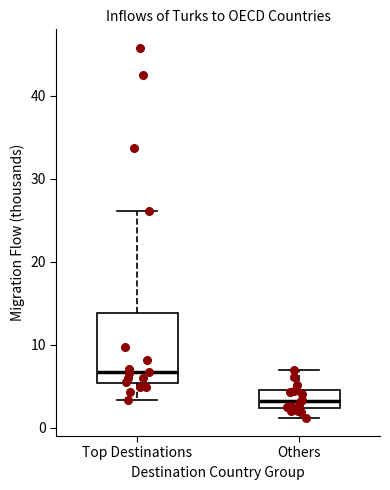

Where is the upper edge of the box for Top Destinations on the y-axis? The values are not printed on the chart, so give them approximately, as read against the axis.

14